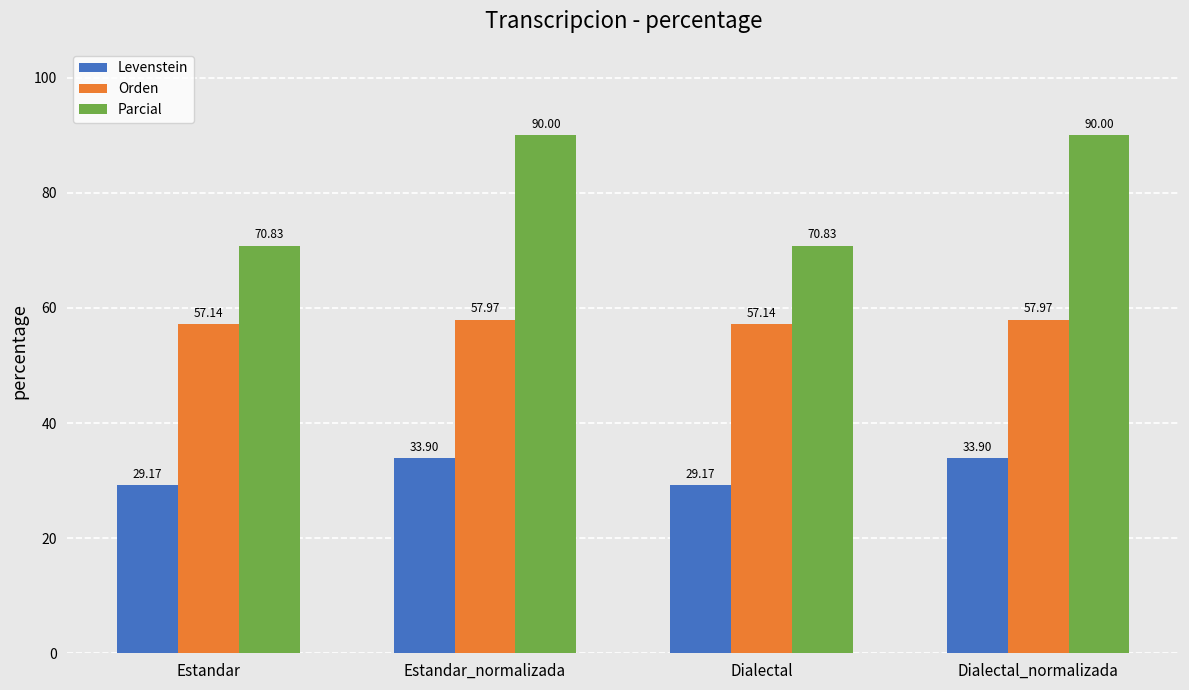

Is the value of Levenstein at Estandar_normalizada greater than the value of Orden at Dialectal?

No